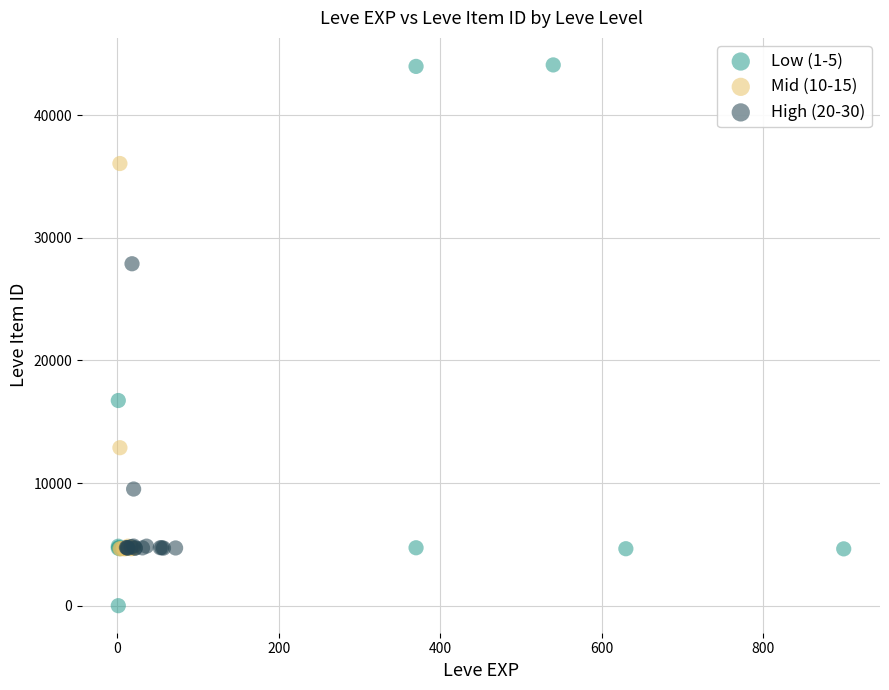

Which series has the largest Y range (max minus min)?

Low (1-5)